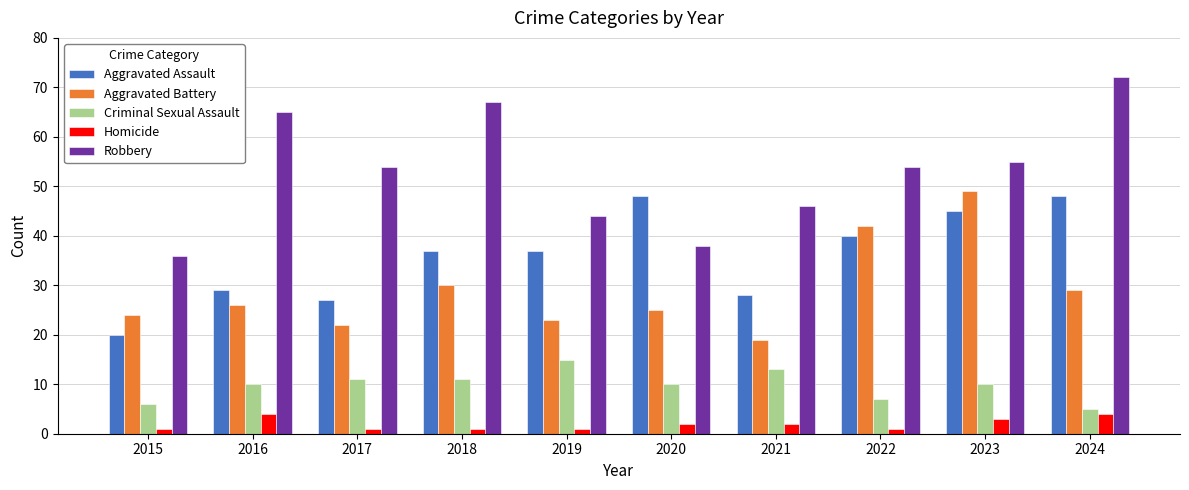

Is the value of Homicide at 2022 greater than the value of Criminal Sexual Assault at 2016?

No